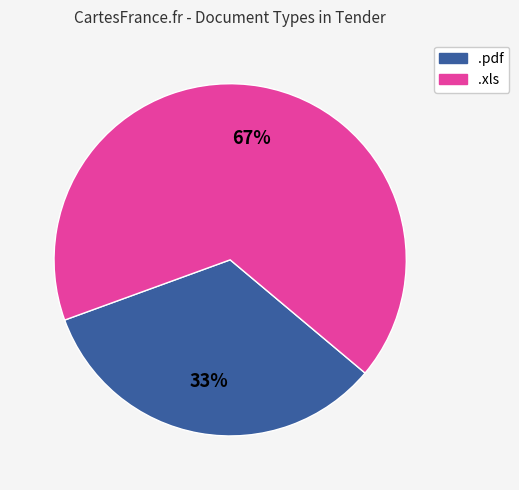

What percentage is the .xls slice, to the nearest percent?

67%